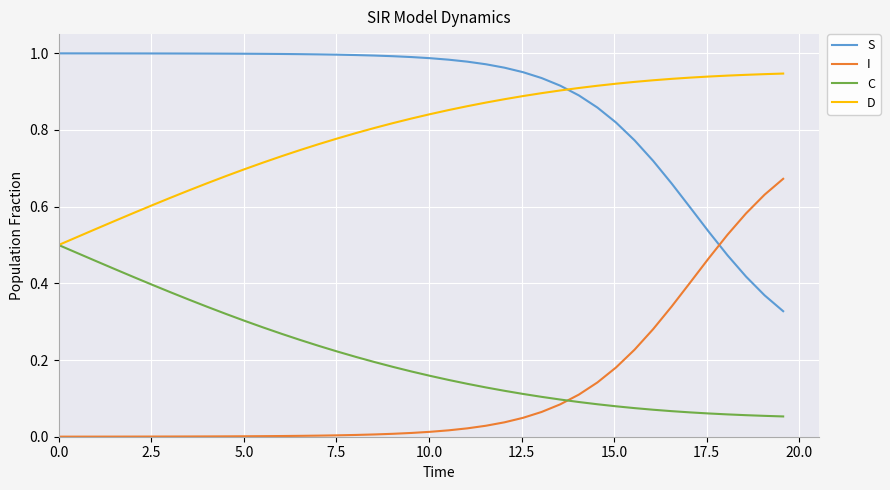

Which series ends up on top after the final intersection of I and C?

I